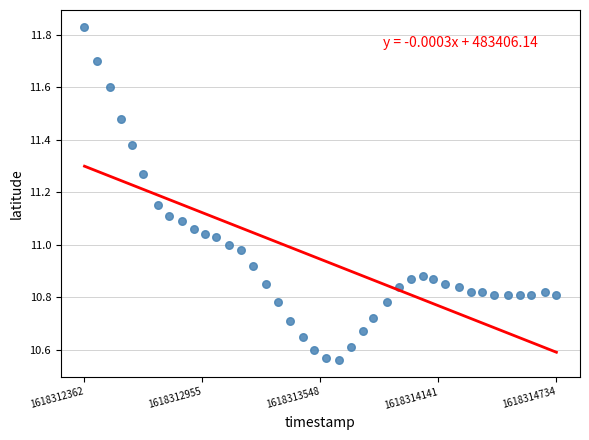

What is the range of X values (max minus min)?

2372.0